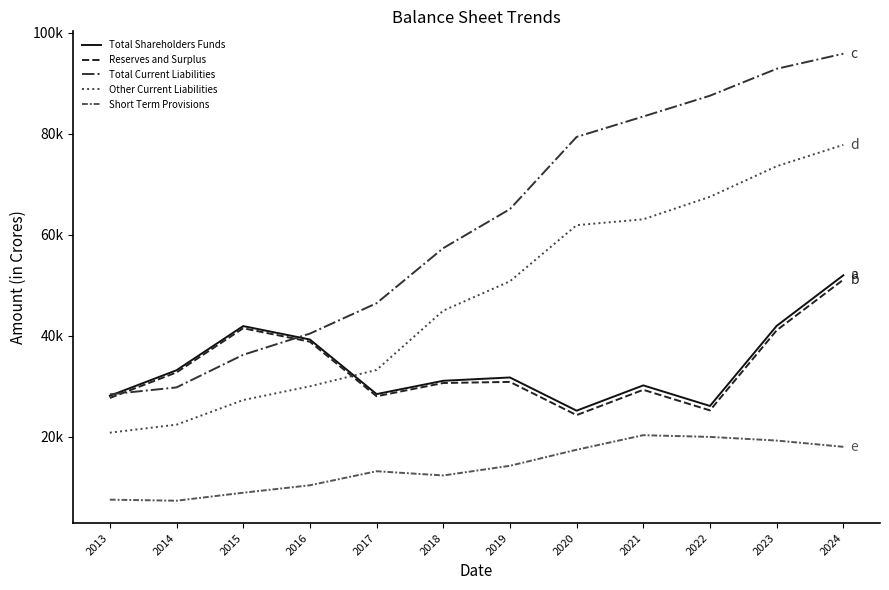

Does the chart display data point markers on the line(s)?

No